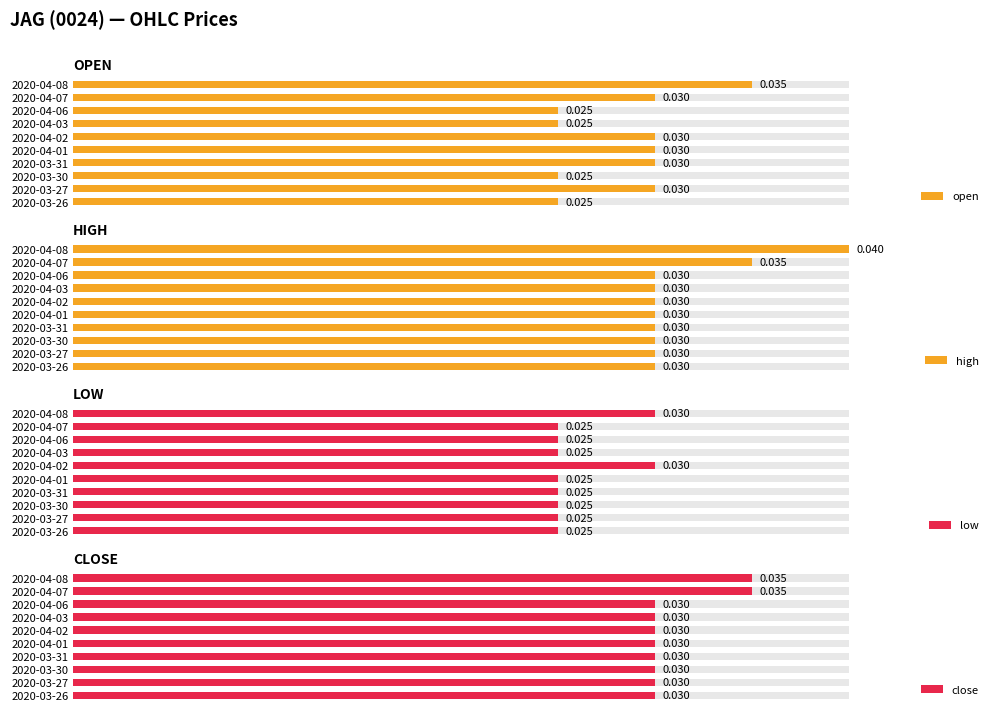

Between 2020-04-08 and 2020-03-30, which is larger?

2020-04-08